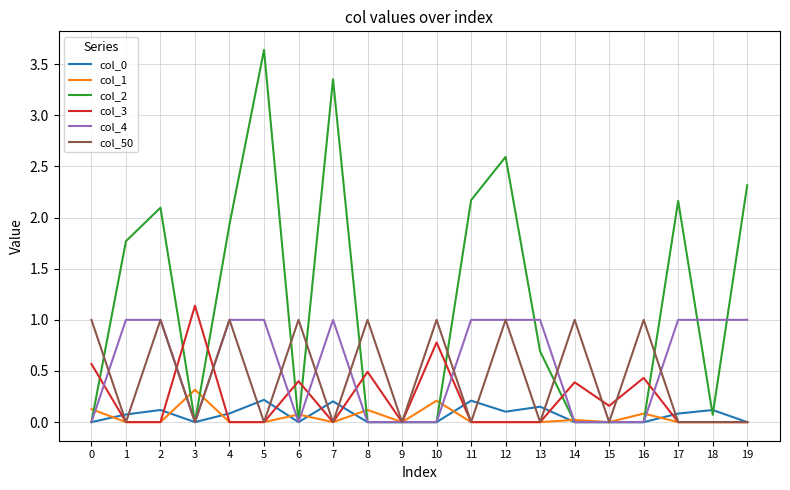

The col_2 series shows 0.5 at 1. True or false?

False